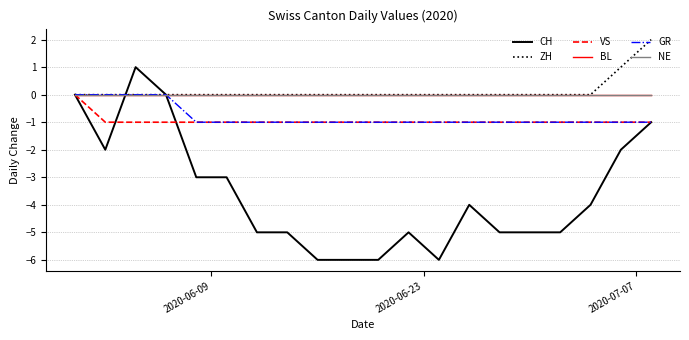

Does the chart have visible grid lines?

Yes